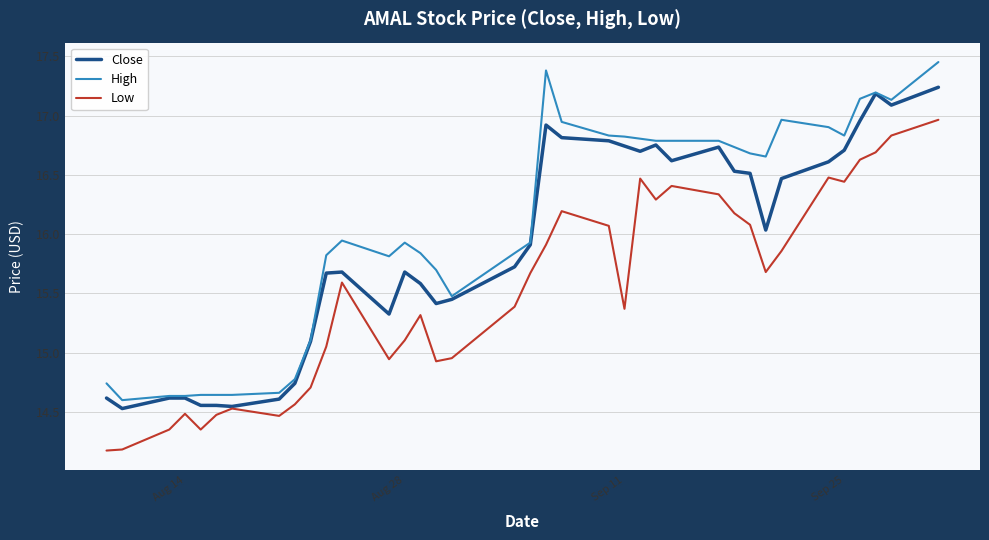

True or false: High and Low intersect in this chart.

False